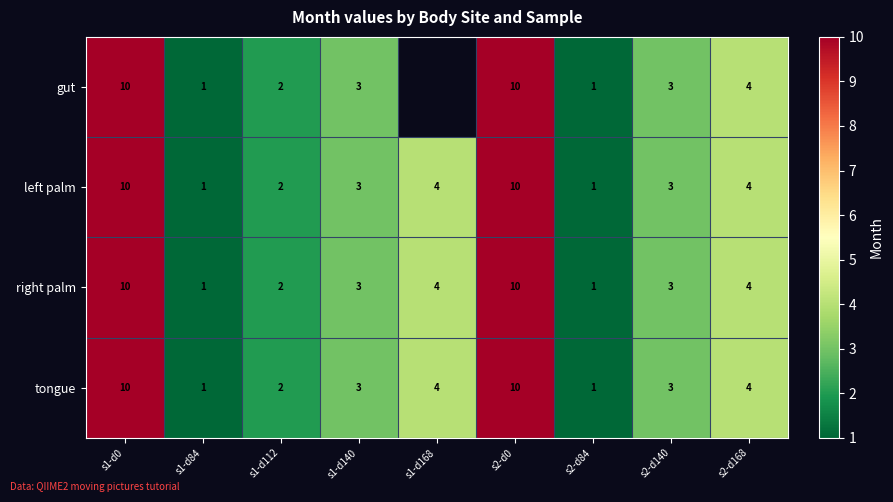

At which category does the chart reach its peak across all series?

s1-d0